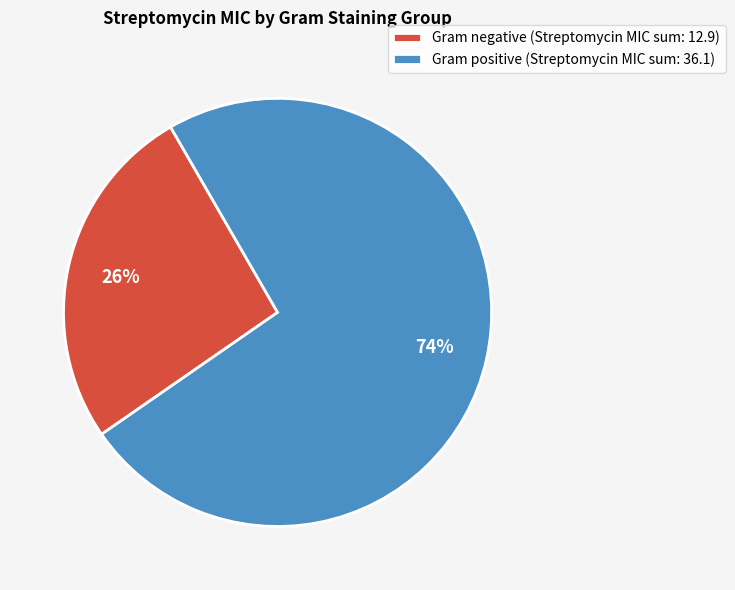

How many segments does this pie chart have?

2